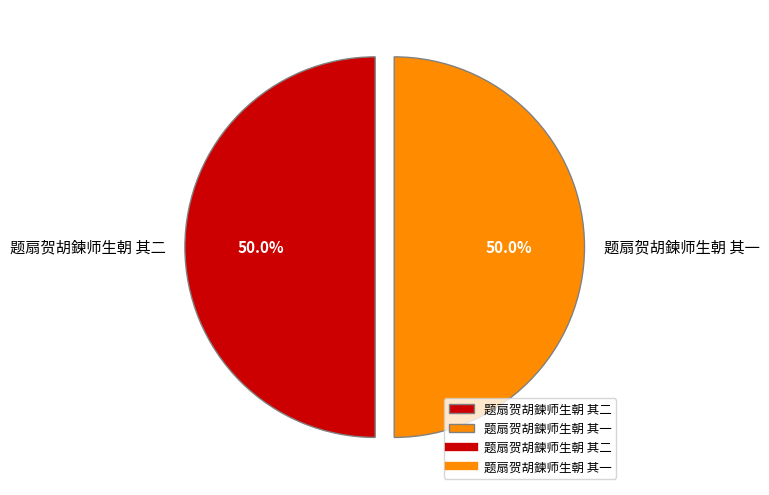

What is the ratio of the value at 题扇贺胡鍊师生朝 其一 to the value at 题扇贺胡鍊师生朝 其二?

1.0